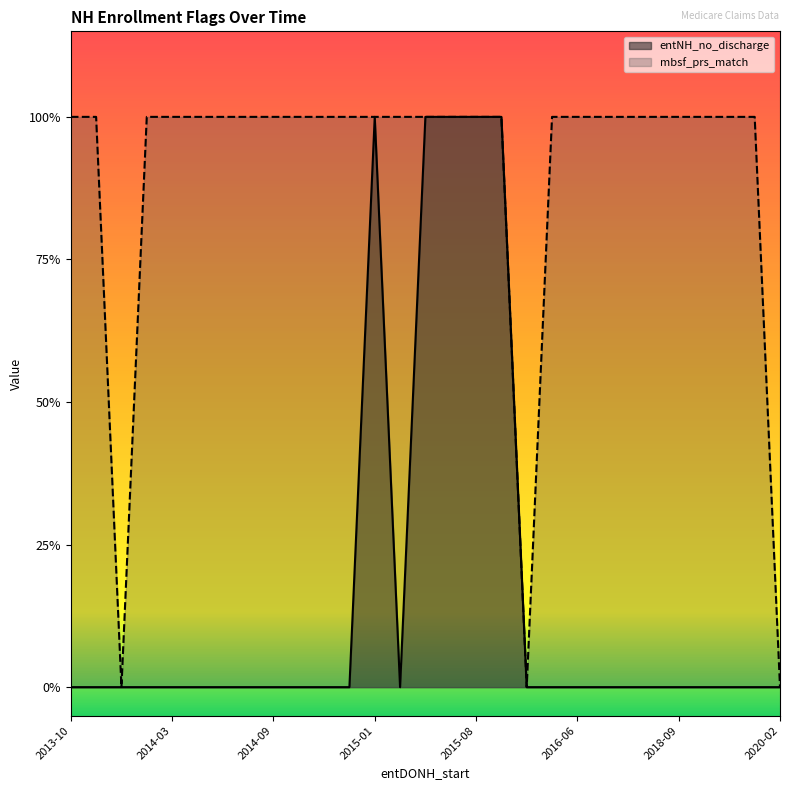

Read the mbsf_prs_match value at 2016-06-26.

1